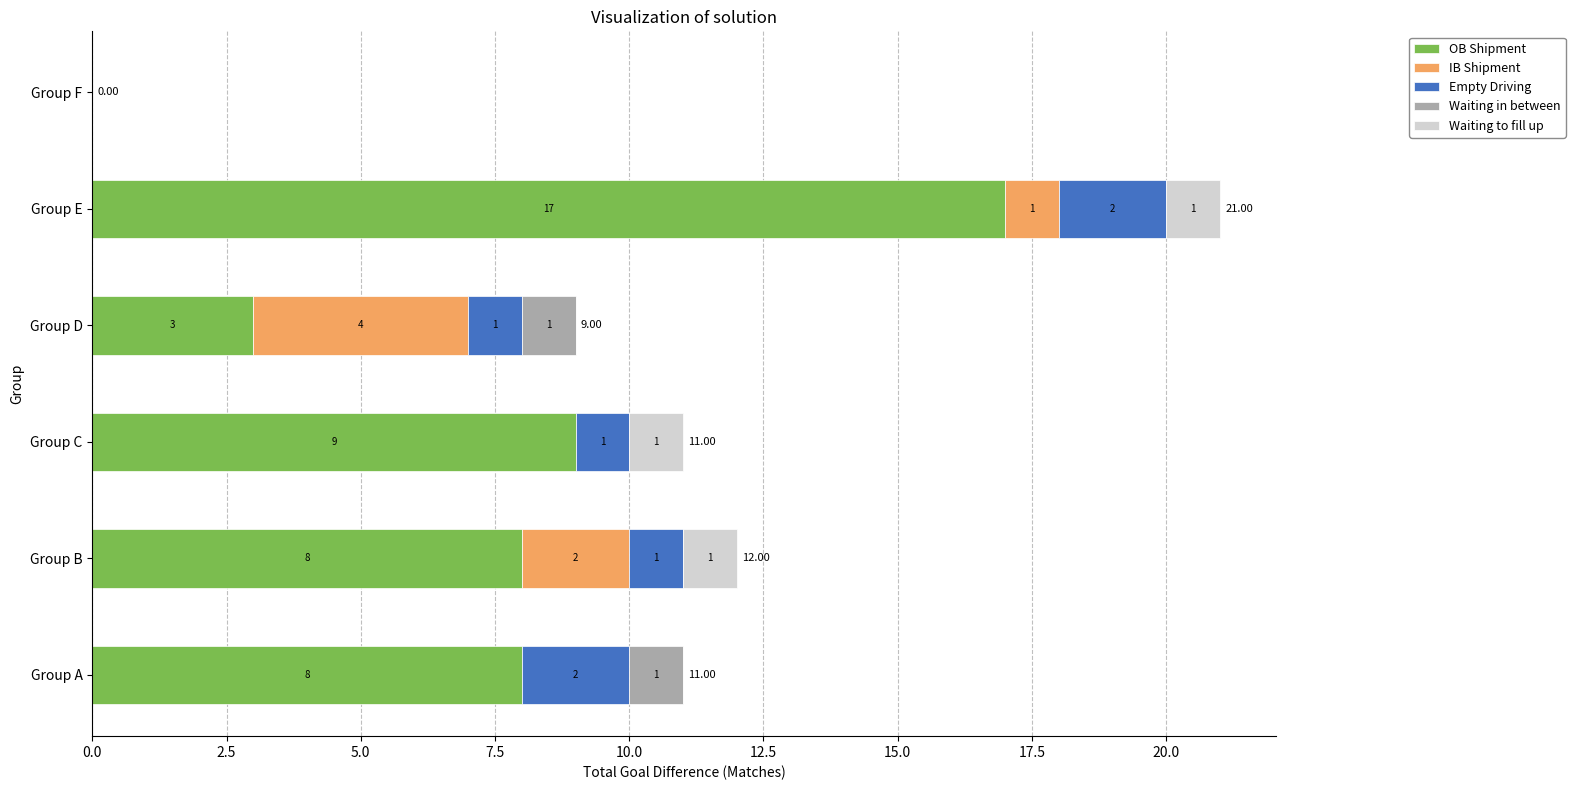

Count the number of categories in the chart.

6